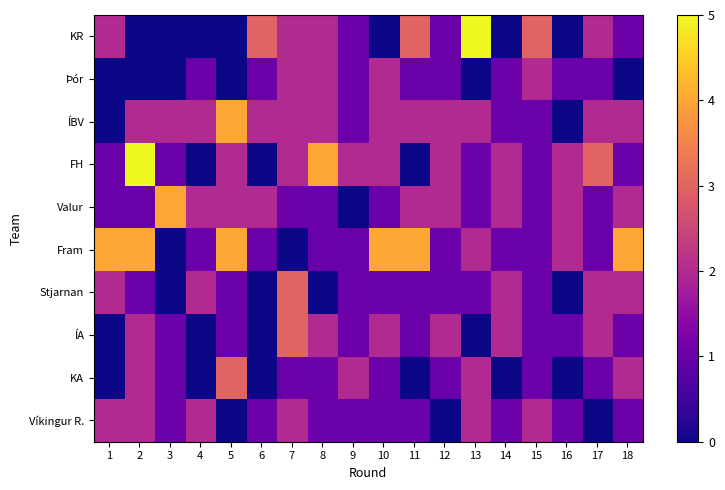

Reading left to right, list all the values displayed in this chart.

KR: 1=2	2=0	3=0	4=0	5=0	6=3	7=2	8=2	9=1	10=0	11=3	12=1	13=5	14=0	15=3	16=0	17=2	18=1
Þór: 1=0	2=0	3=0	4=1	5=0	6=1	7=2	8=2	9=1	10=2	11=1	12=1	13=0	14=1	15=2	16=1	17=1	18=0
ÍBV: 1=0	2=2	3=2	4=2	5=4	6=2	7=2	8=2	9=1	10=2	11=2	12=2	13=2	14=1	15=1	16=0	17=2	18=2
FH: 1=1	2=5	3=1	4=0	5=2	6=0	7=2	8=4	9=2	10=2	11=0	12=2	13=1	14=2	15=1	16=2	17=3	18=1
Valur: 1=1	2=1	3=4	4=2	5=2	6=2	7=1	8=1	9=0	10=1	11=2	12=2	13=1	14=2	15=1	16=2	17=1	18=2
Fram: 1=4	2=4	3=0	4=1	5=4	6=1	7=0	8=1	9=1	10=4	11=4	12=1	13=2	14=1	15=1	16=2	17=1	18=4
Stjarnan: 1=2	2=1	3=0	4=2	5=1	6=0	7=3	8=0	9=1	10=1	11=1	12=1	13=1	14=2	15=1	16=0	17=2	18=2
ÍA: 1=0	2=2	3=1	4=0	5=1	6=0	7=3	8=2	9=1	10=2	11=1	12=2	13=0	14=2	15=1	16=1	17=2	18=1
KA: 1=0	2=2	3=1	4=0	5=3	6=0	7=1	8=1	9=2	10=1	11=0	12=1	13=2	14=0	15=1	16=0	17=1	18=2
Víkingur R.: 1=2	2=2	3=1	4=2	5=0	6=1	7=2	8=1	9=1	10=1	11=1	12=0	13=2	14=1	15=2	16=1	17=0	18=1